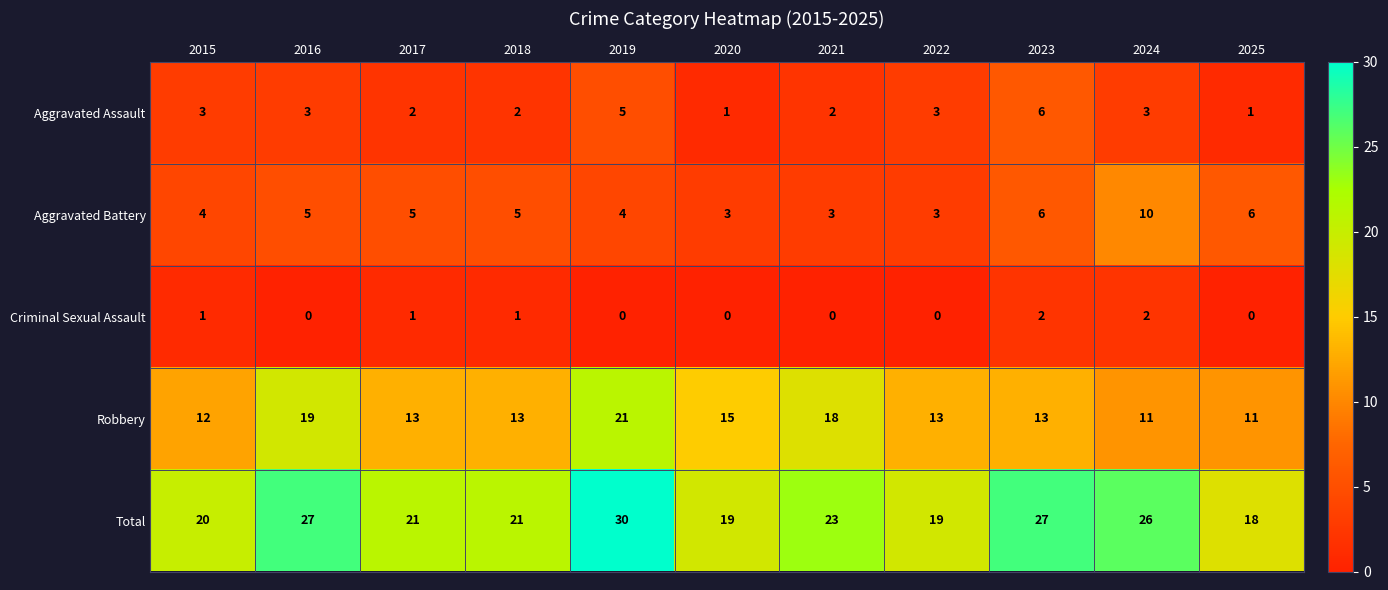

What is the difference between the highest and lowest values at 2017?

20